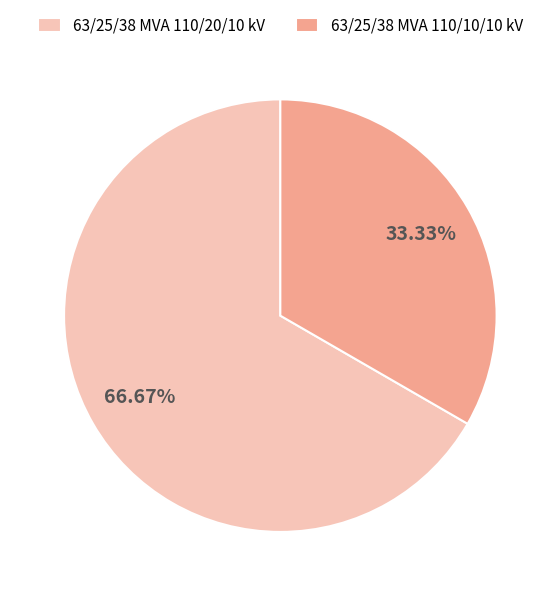

Approximately how many times larger is the value at 63/25/38 MVA 110/20/10 kV compared to 63/25/38 MVA 110/10/10 kV?

2.0